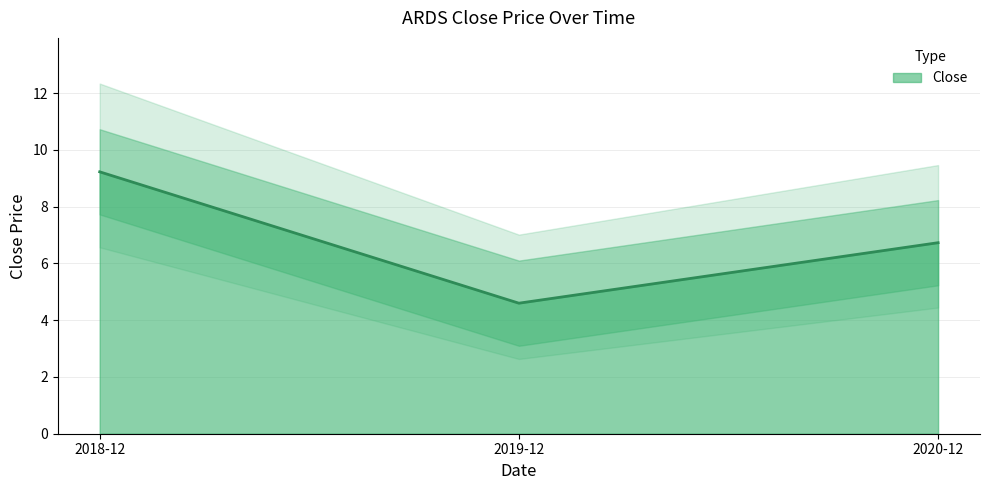

What is the greatest value displayed?

9.2